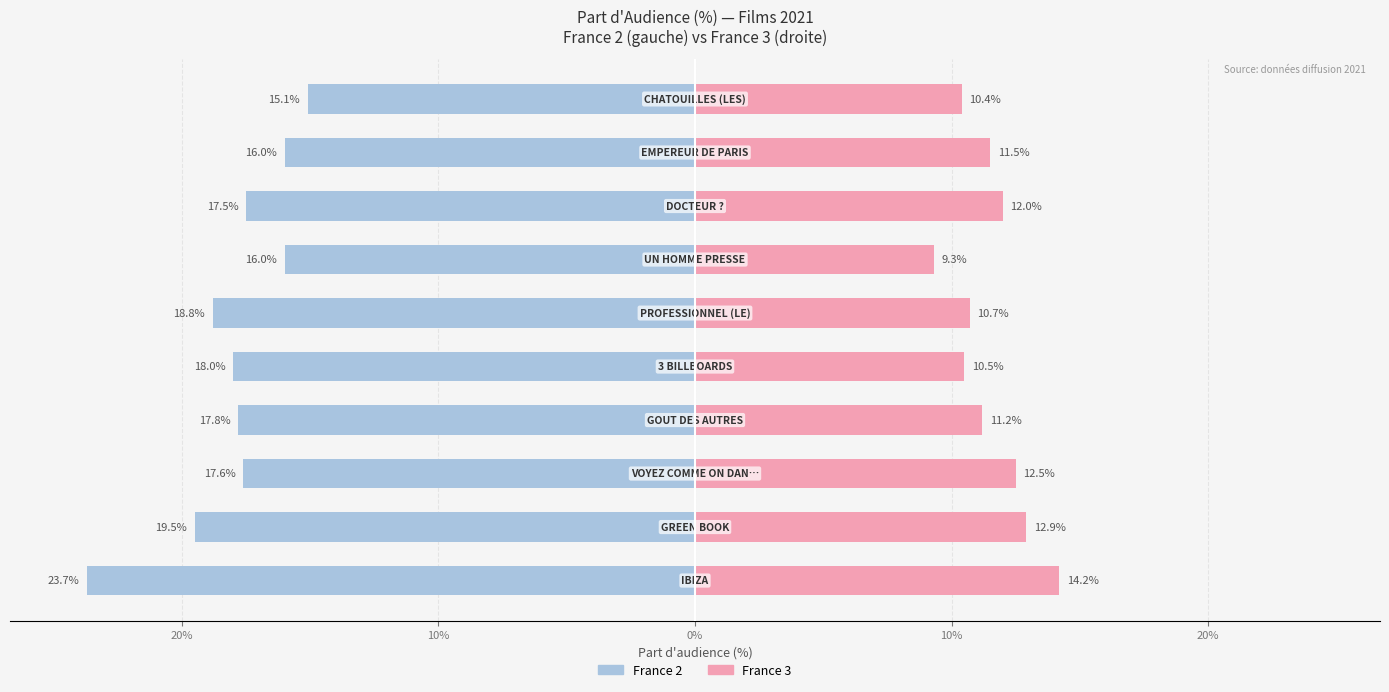

The value of France 2 (Audience %) at 7 is -17.5. True or false?

True